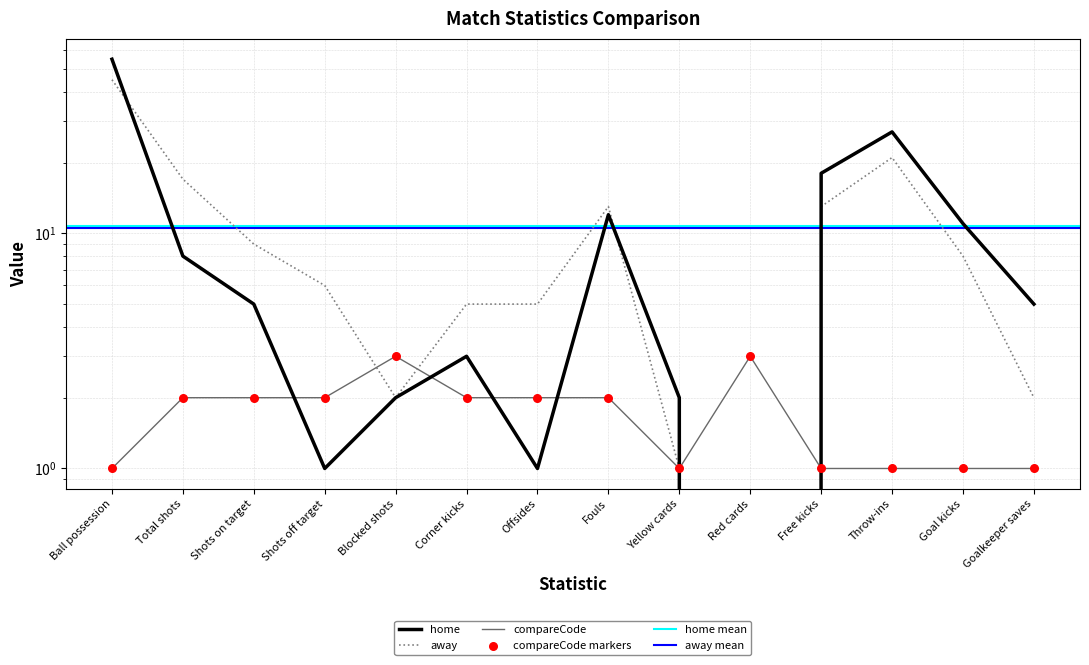

Which series has the largest Y range (max minus min)?

home